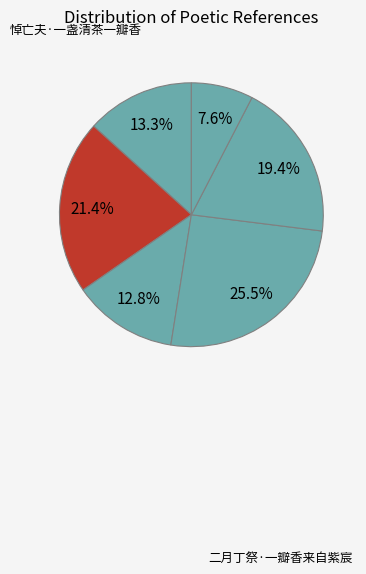

How many segments does this pie chart have?

6